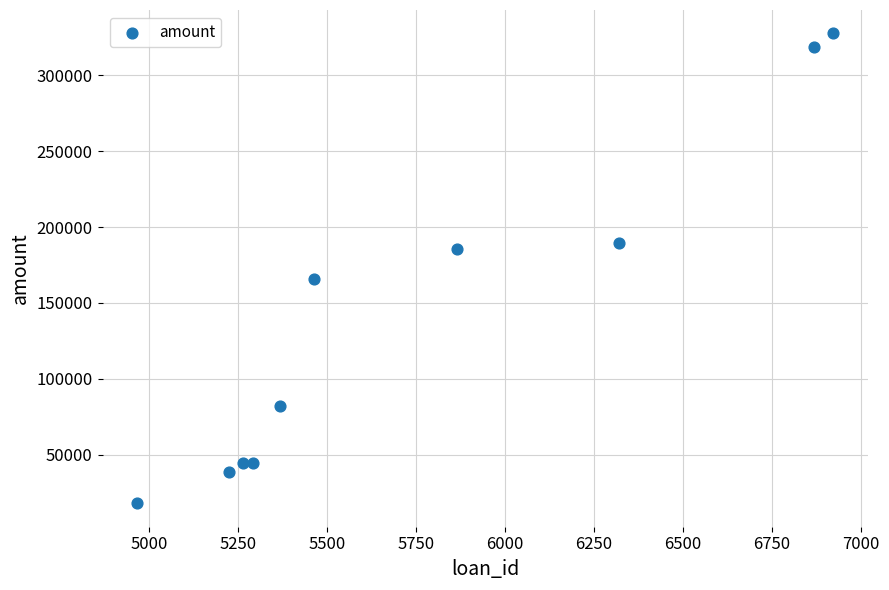

What is the average Y value?

141511